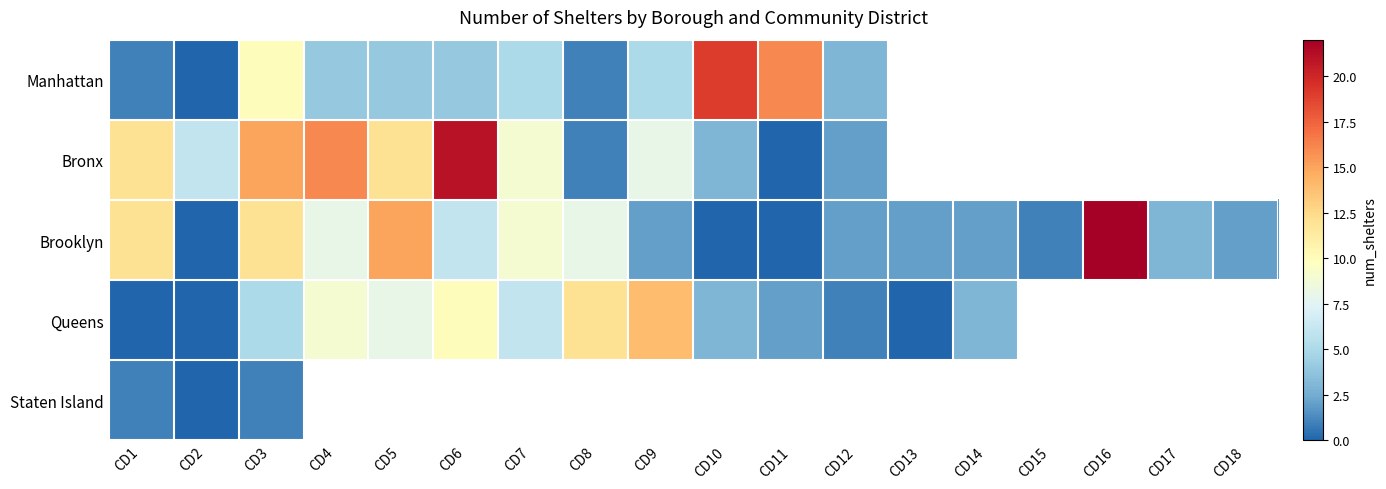

Which series has the largest range (max minus min)?

Brooklyn